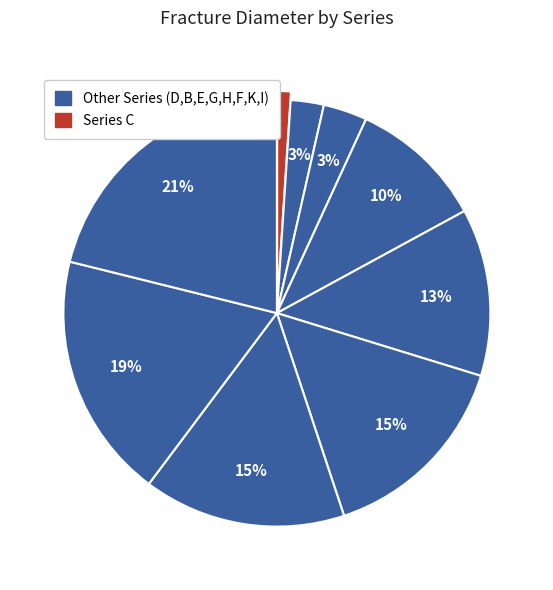

Count the number of slices in the pie.

9